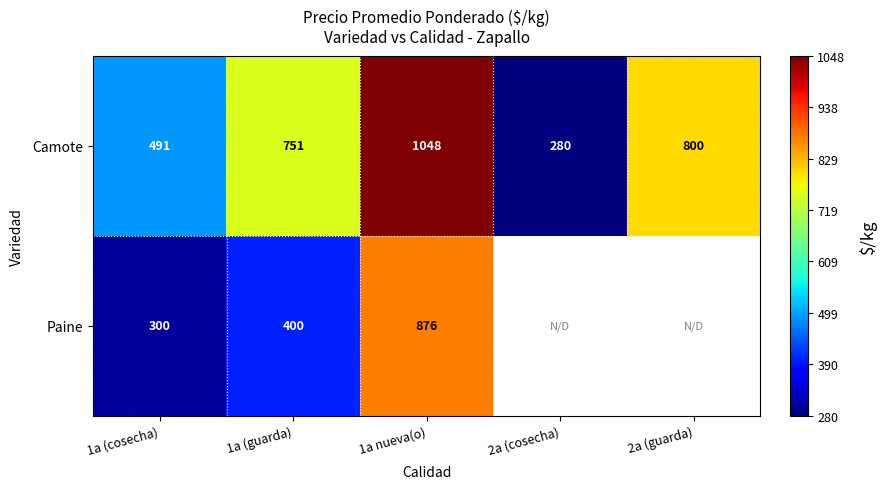

Rank the series at 1a nueva(o) from highest to lowest value.

Camote, Paine